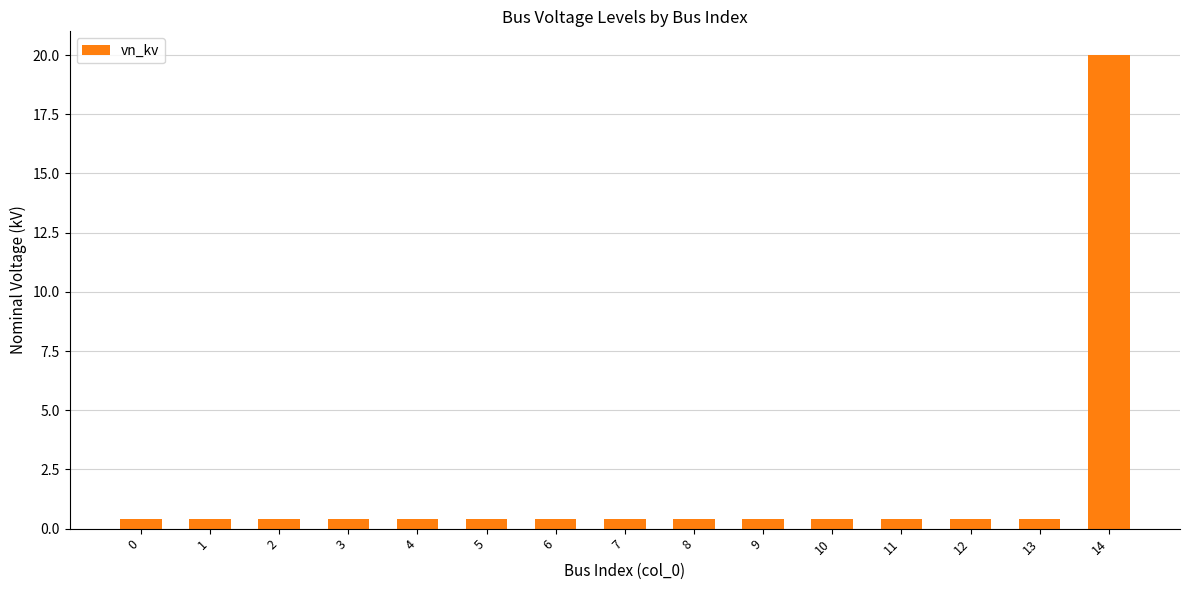

What is the greatest value displayed?

20.0